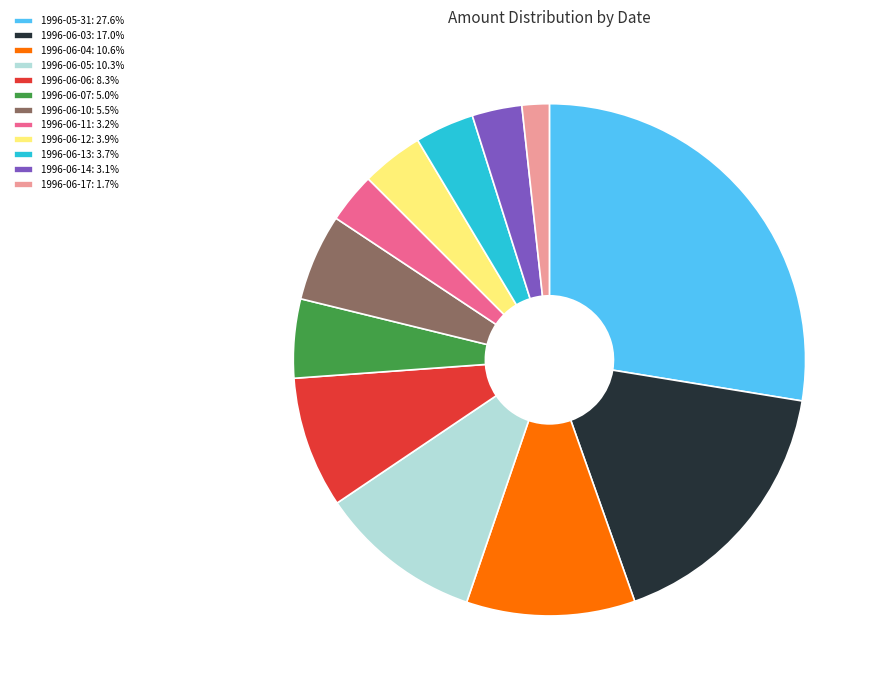

How many slices are in this pie chart?

12